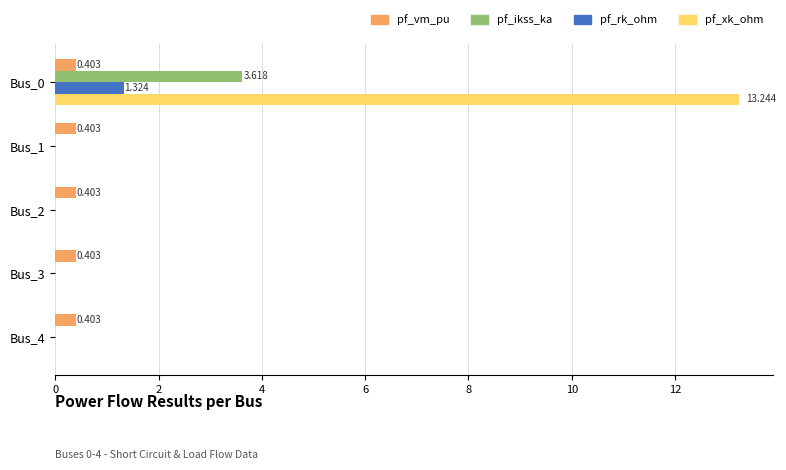

Is the value of pf_vm_pu at Bus_2 greater than the value of pf_ikss_ka at Bus_0?

No